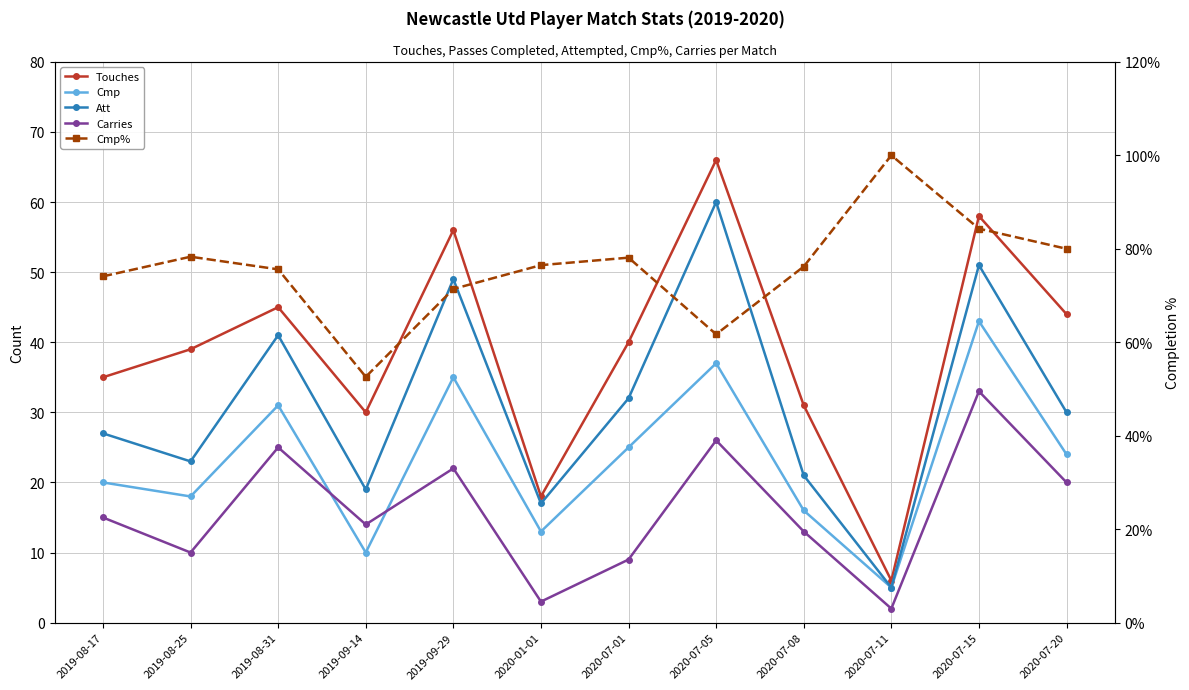

Is it true that Carries equals 10.0 at 2019-08-25?

True